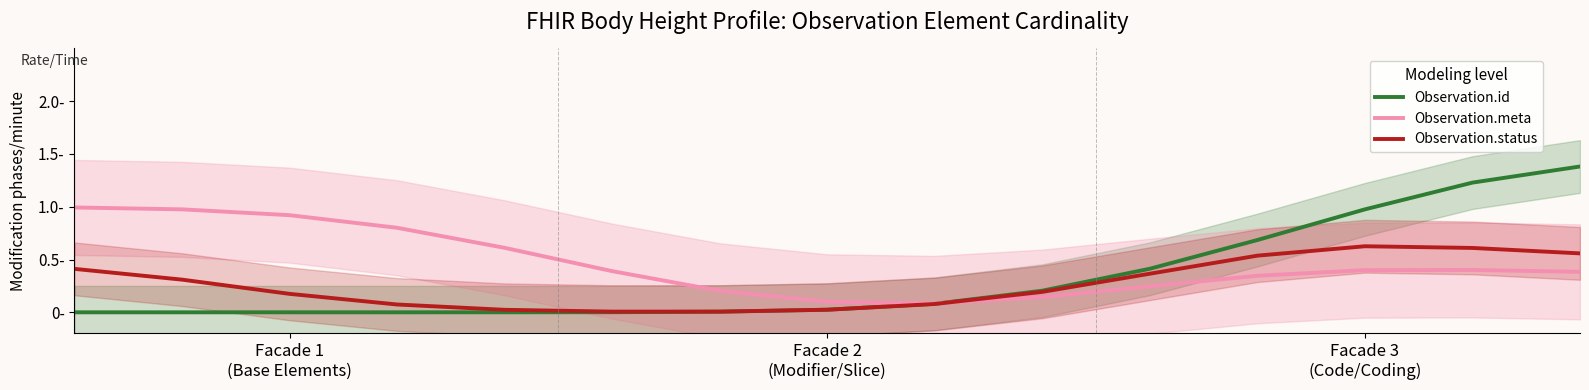

Reading left to right, list all the values displayed in this chart.

Observation.id: 0.0	0.0	0.0	0.0	0.0	0.0	0.0	0.0	0.1	0.2	0.4	0.7	1.0	1.2	1.4
Observation.meta: 1.0	1.0	0.9	0.8	0.6	0.4	0.2	0.1	0.1	0.1	0.2	0.3	0.4	0.4	0.4
Observation.status: 0.4	0.3	0.2	0.1	0.0	0.0	0.0	0.0	0.1	0.2	0.4	0.5	0.6	0.6	0.6